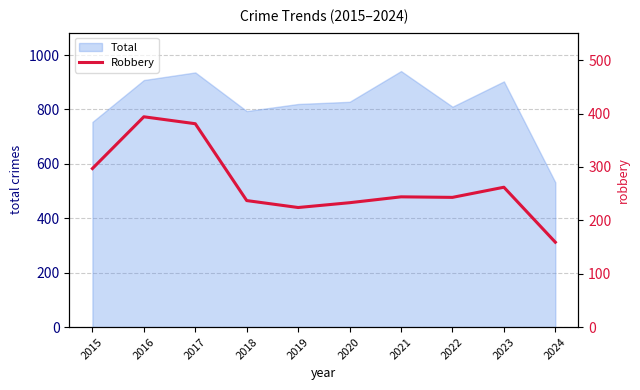

How many lines are shown in the chart?

1